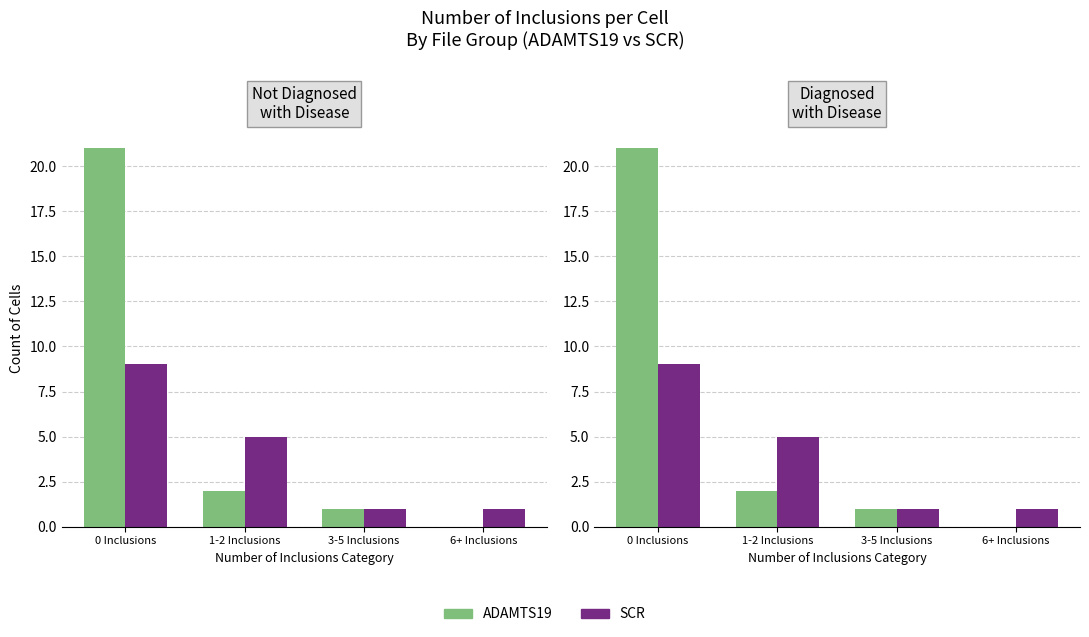

Reading left to right, extract all data points from this chart.

ADAMTS19: 0 Inclusions=21	1-2 Inclusions=2	3-5 Inclusions=1	6+ Inclusions=0
SCR: 0 Inclusions=9	1-2 Inclusions=5	3-5 Inclusions=1	6+ Inclusions=1